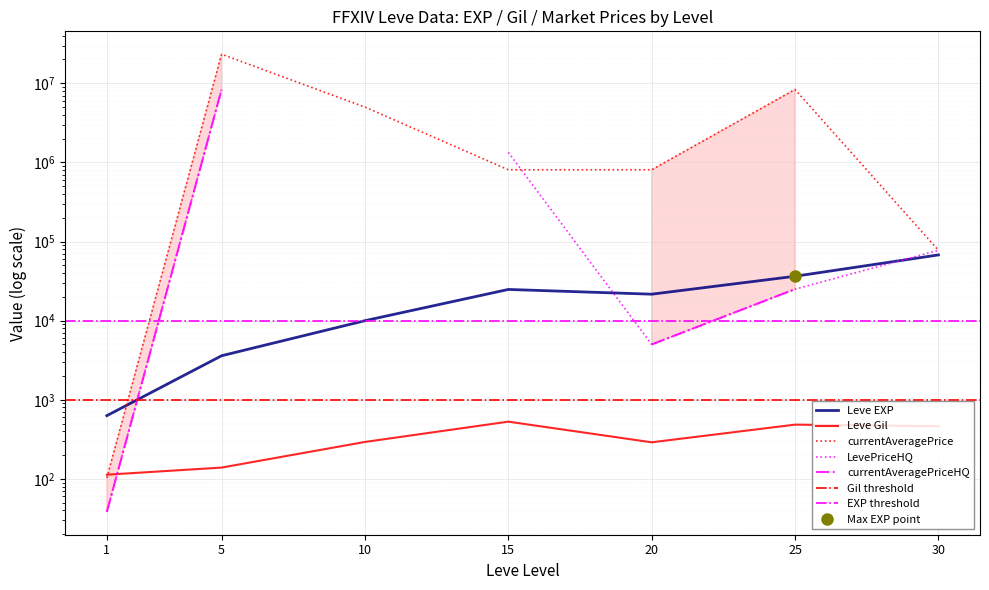

What is the value of the Leve EXP point at the 4th from the left?

24790.0